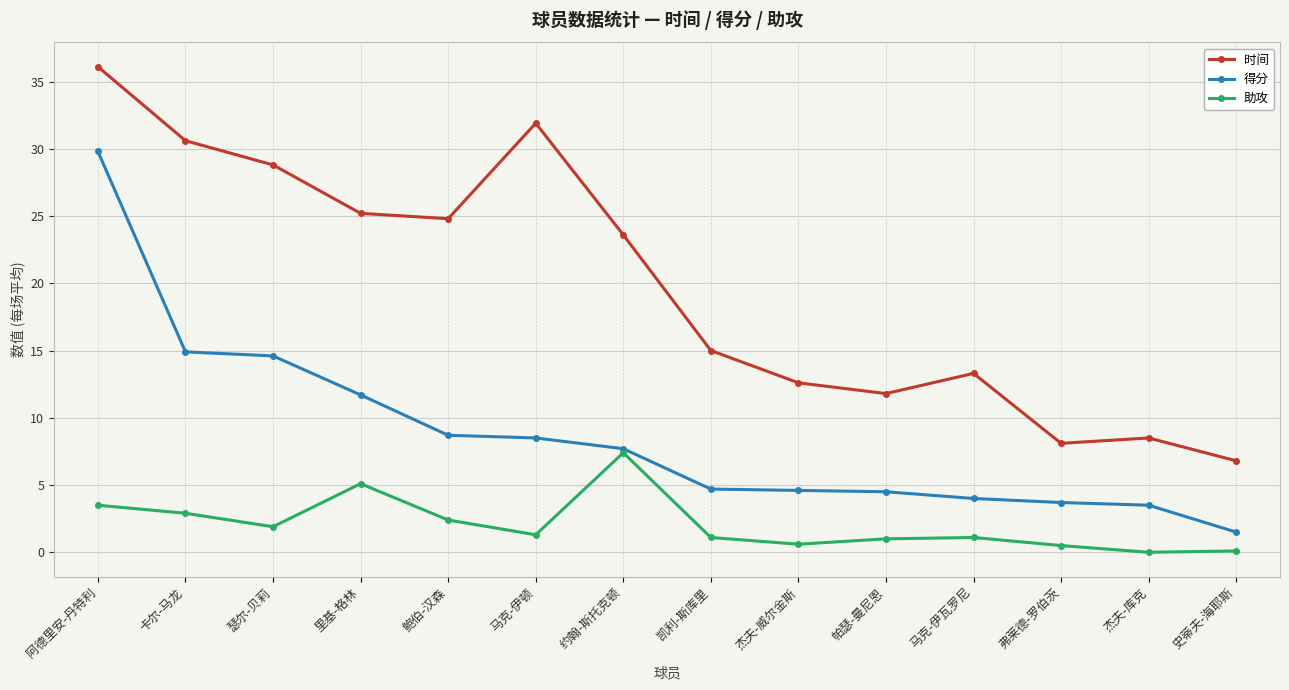

What is the label of the 2nd point from the right?

杰夫-库克